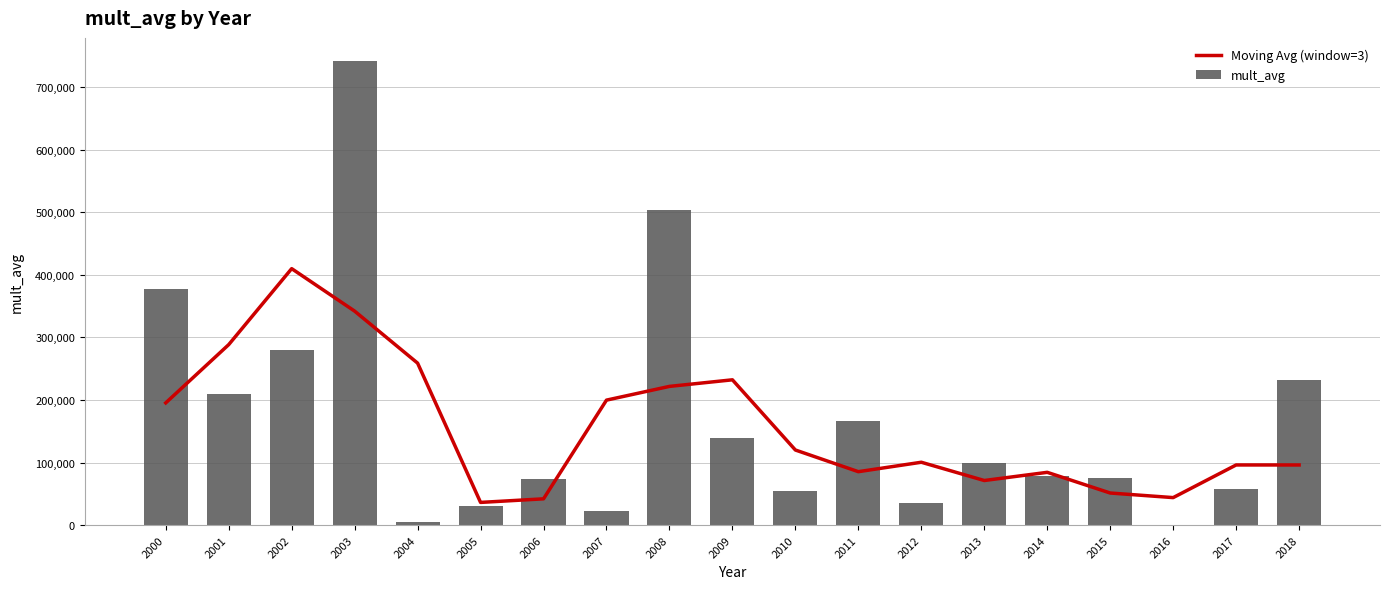

What is the difference between the highest and lowest values at 2005?

6434.9